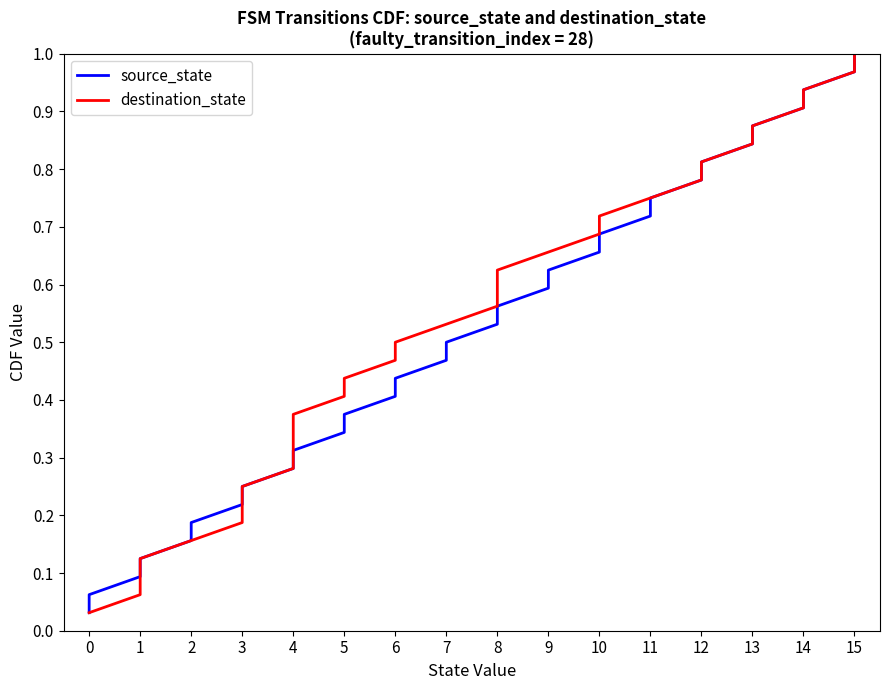

Does the chart have visible grid lines?

No